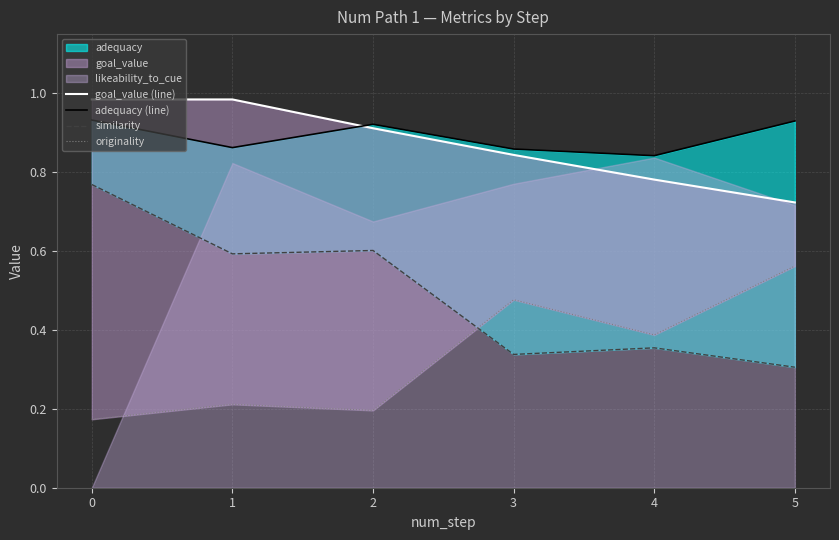

Reading right to left, what are all the values shown in this chart?

goal_value (line): 0.7	0.8	0.8	0.9	1.0	1.0
adequacy (line): 0.9	0.8	0.9	0.9	0.9	0.9
similarity: 0.3	0.4	0.3	0.6	0.6	0.8
originality: 0.6	0.4	0.5	0.2	0.2	0.2